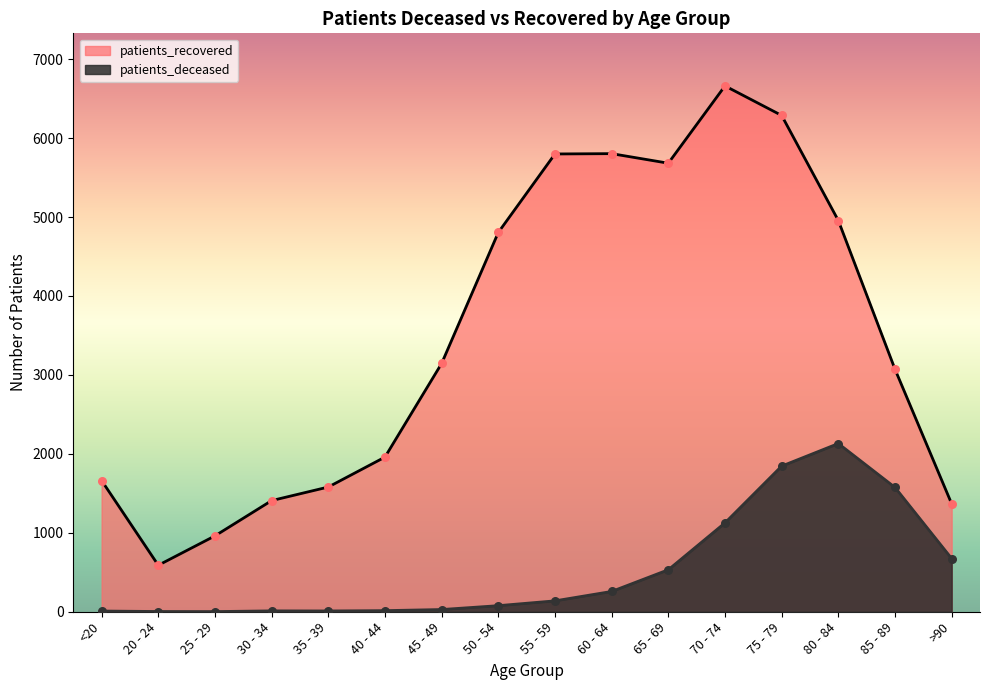

At how many categories does at least one series exceed 4368?

7